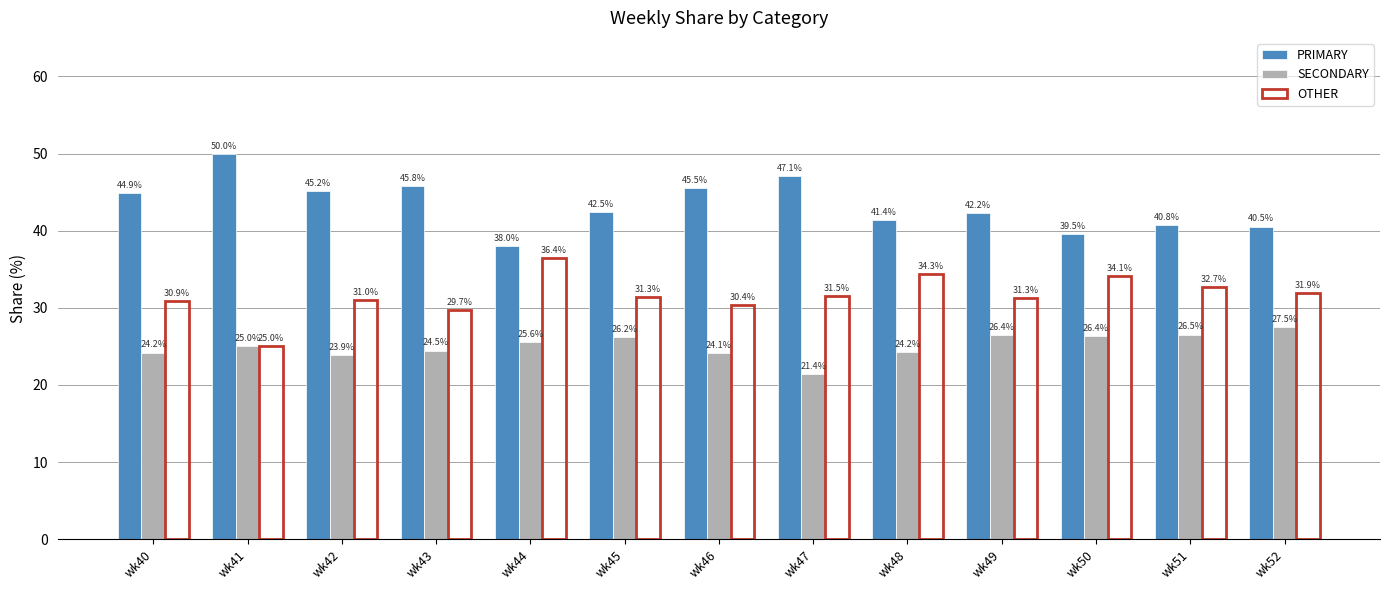

List the series in order of their peak value, highest first.

PRIMARY, OTHER, SECONDARY